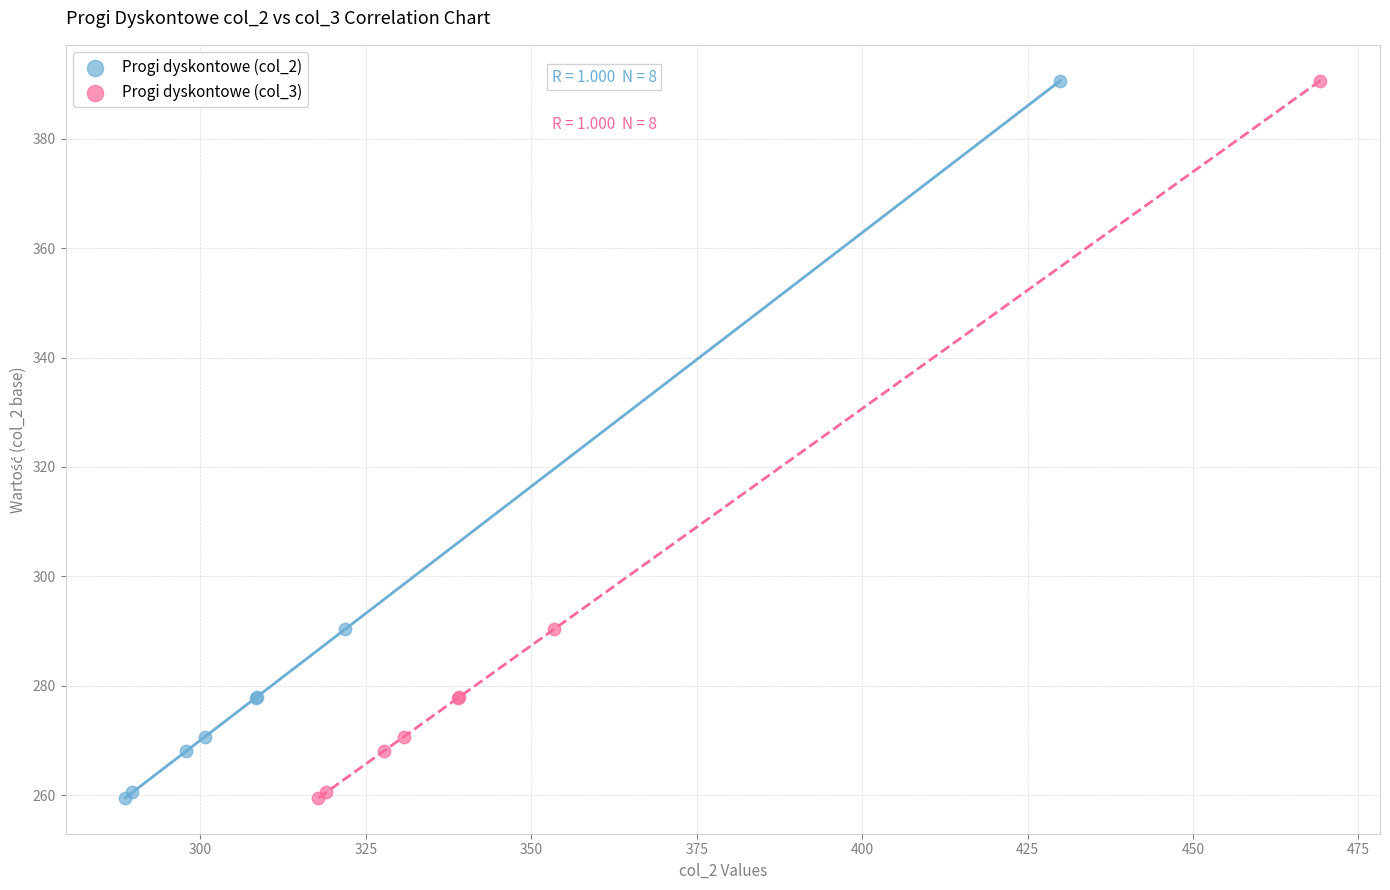

What are all the series names shown in the legend?

Progi dyskontowe (col_2), Progi dyskontowe (col_3)